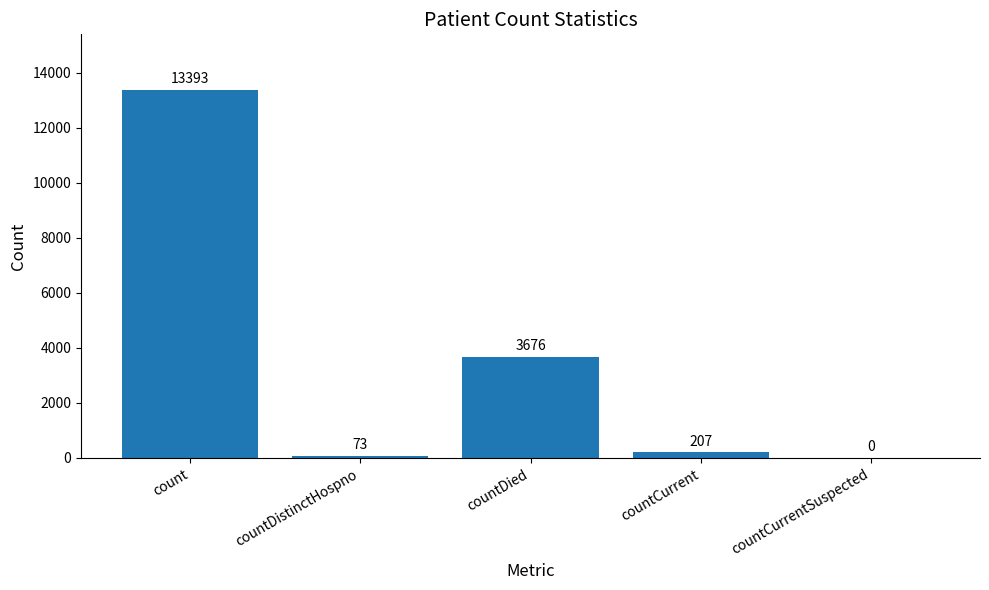

What is the ratio of the value at countDied to the value at countCurrent?

17.8